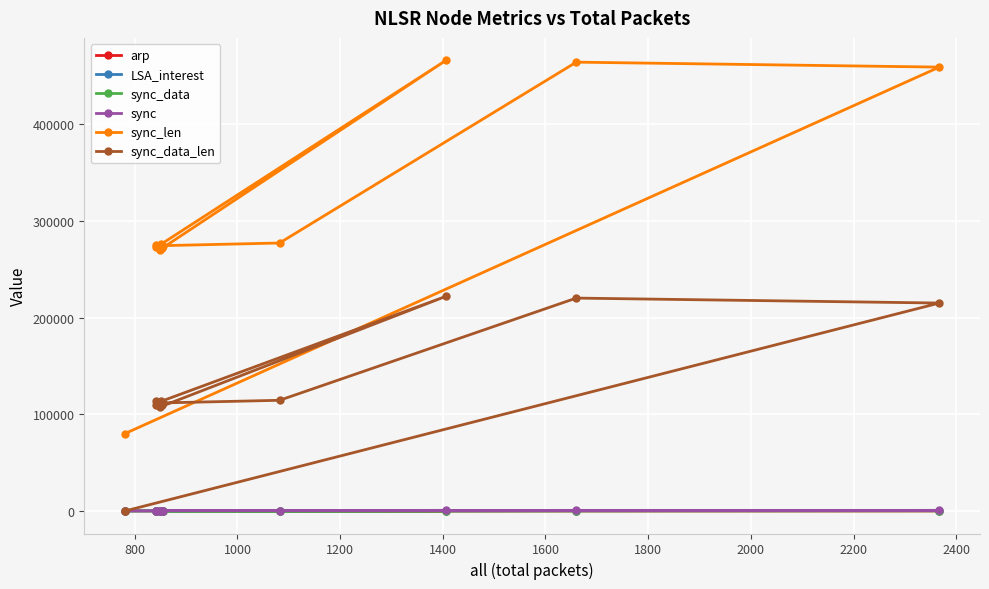

Which series has the largest range (max minus min)?

sync_len